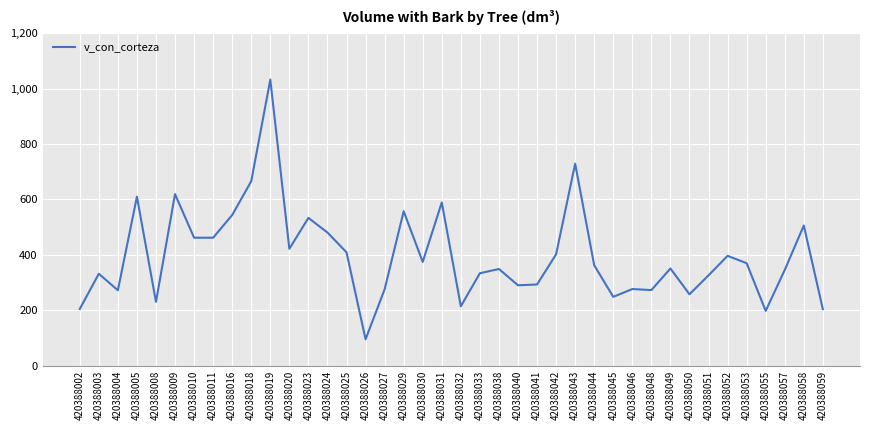

Is it true that the value at 420388051 is 157.2?

False